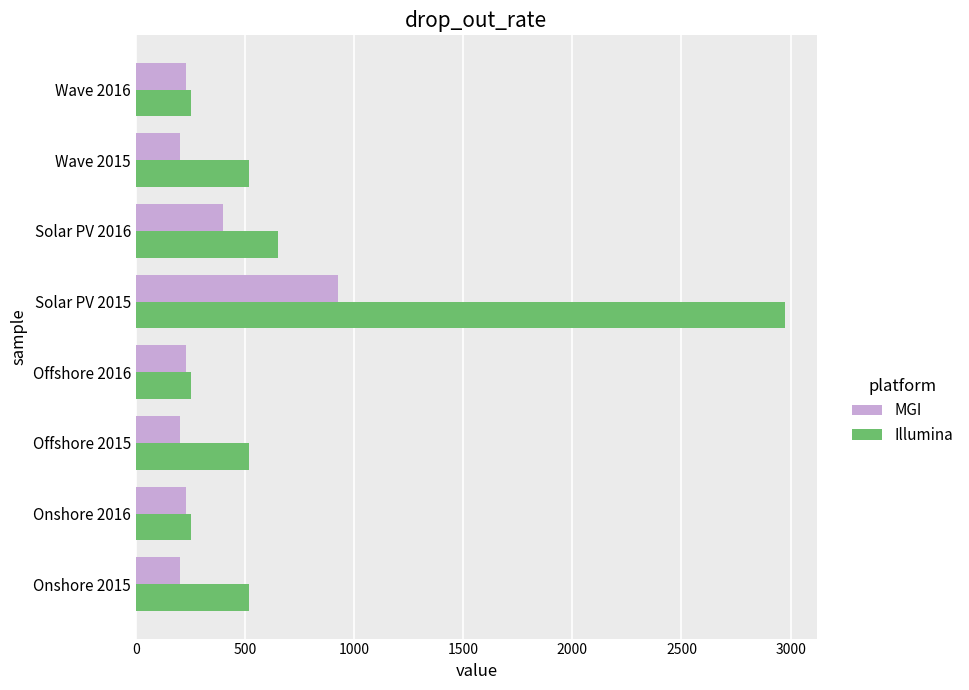

What is the difference between the maximum and minimum values in the MGI series?

721.8